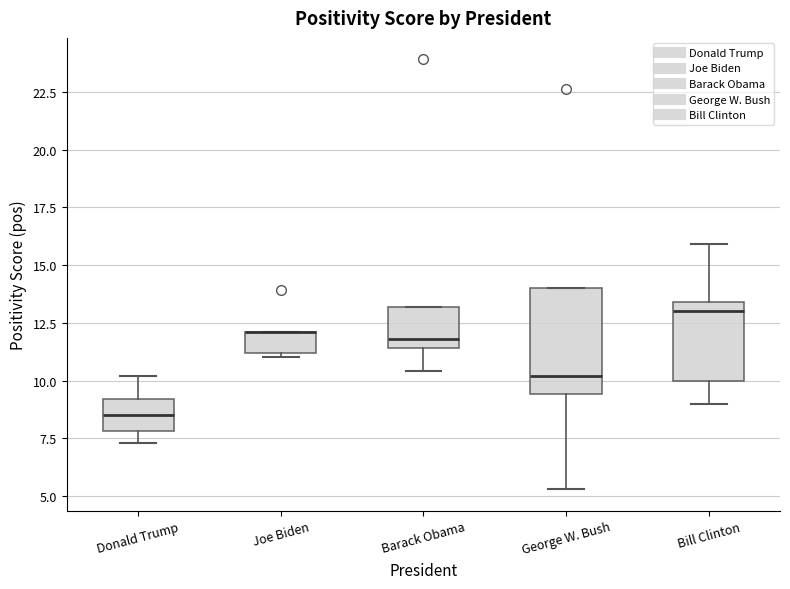

Which box is the tallest, from its lower edge to its upper edge?

George W. Bush